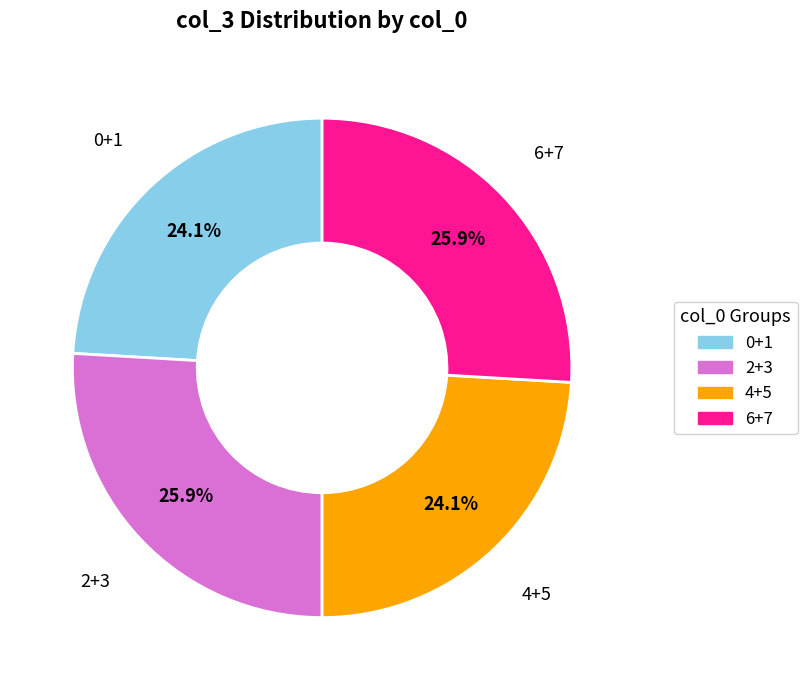

Is there any slice that represents more than half of the pie?

No